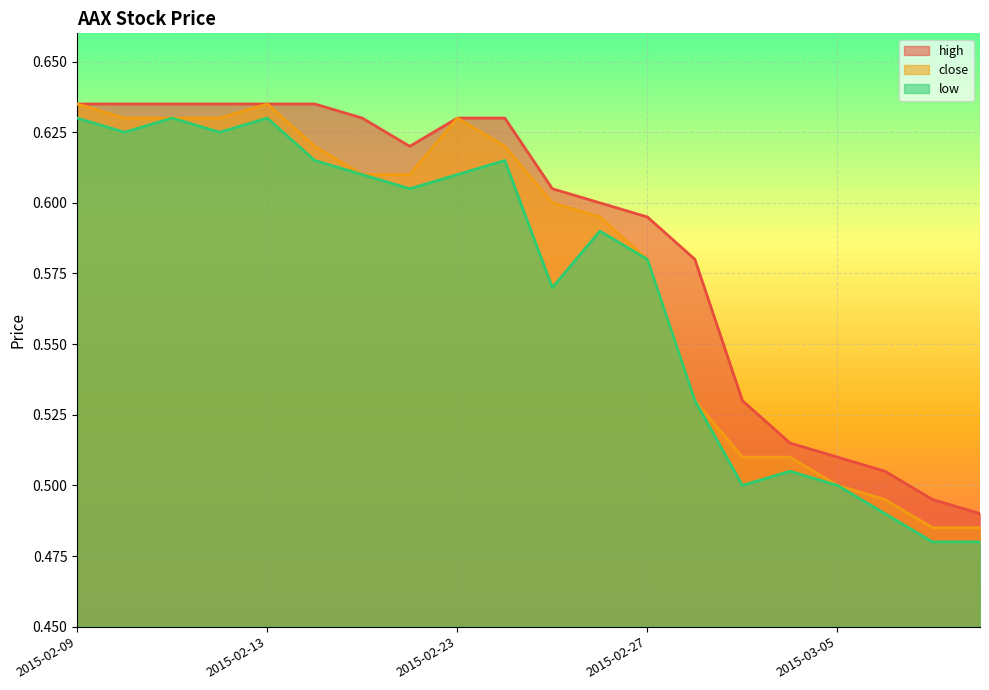

What is the average value of the low series?

0.6